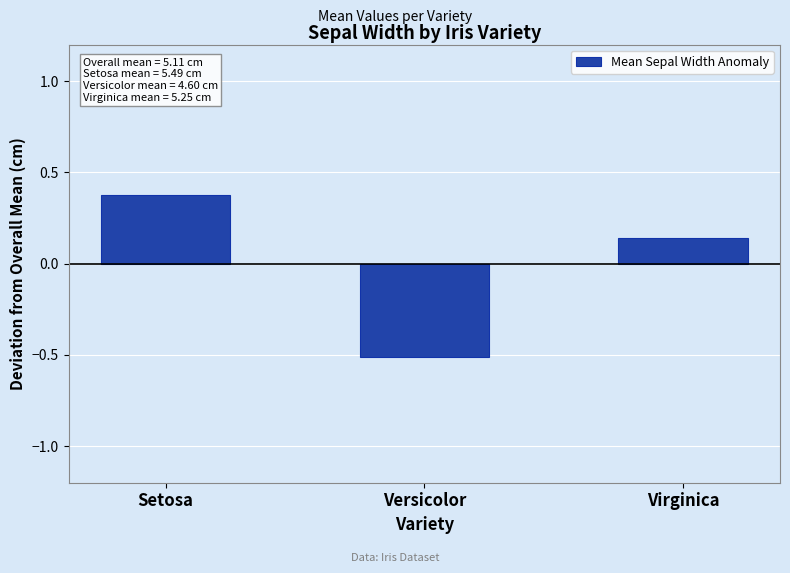

List the labels in order of value, largest first.

Setosa, Virginica, Versicolor